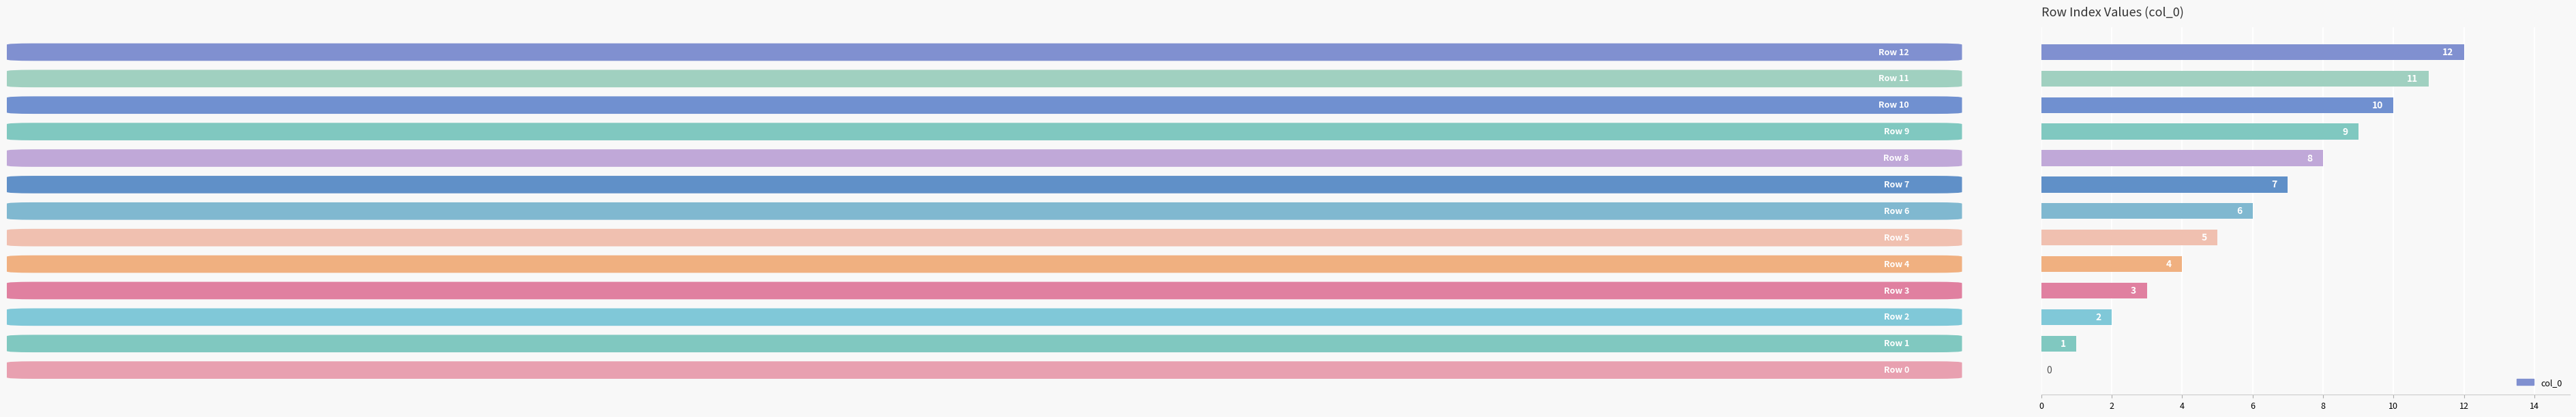

What is the greatest value displayed?

12